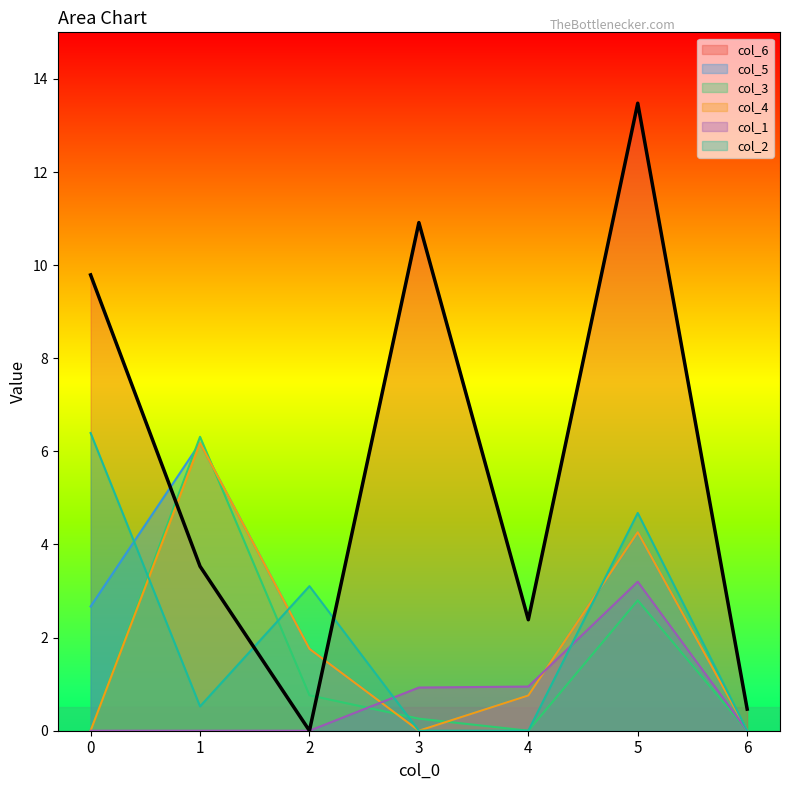

Reading left to right, extract all data points from this chart.

col_6: 0=9.8	1=3.5	2=0.0	3=10.9	4=2.4	5=13.5	6=0.5
col_5: 0=2.7	1=6.2	2=1.8	3=0.0	4=0.8	5=4.3	6=0.0
col_3: 0=0.0	1=6.3	2=0.8	3=0.3	4=0.0	5=2.8	6=0.0
col_4: 0=0.0	1=6.2	2=1.8	3=0.0	4=0.8	5=4.3	6=0.0
col_1: 0=0.0	1=0.0	2=0.0	3=0.9	4=0.9	5=3.2	6=0.0
col_2: 0=6.4	1=0.5	2=3.1	3=0.0	4=0.0	5=4.7	6=0.0